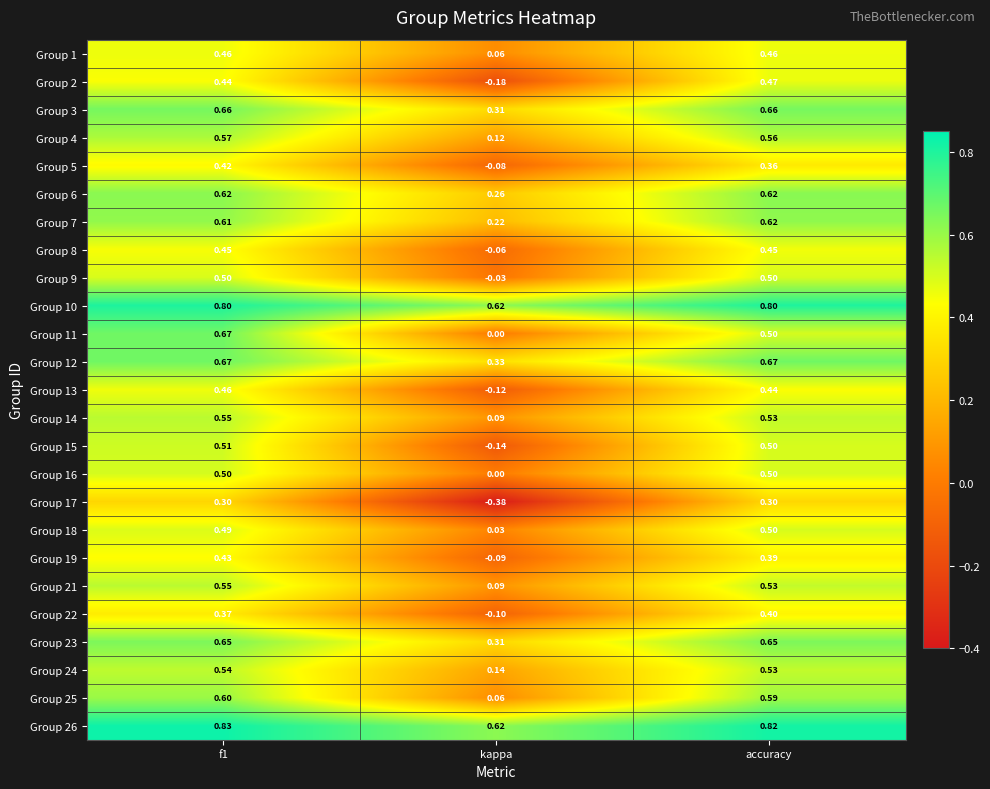

Which label corresponds to the smallest value in the chart?

kappa